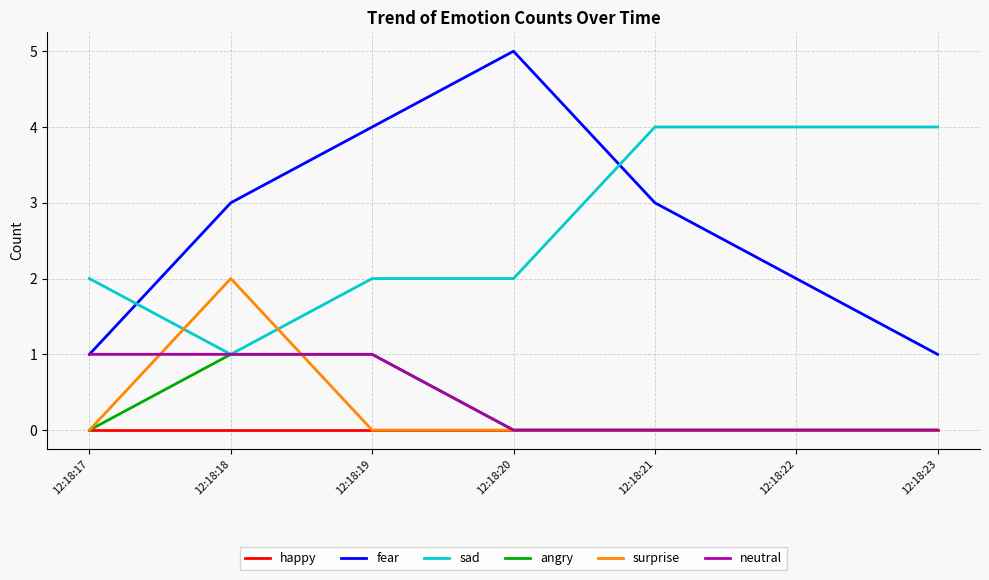

Read the sad value at 12:18:18.

1